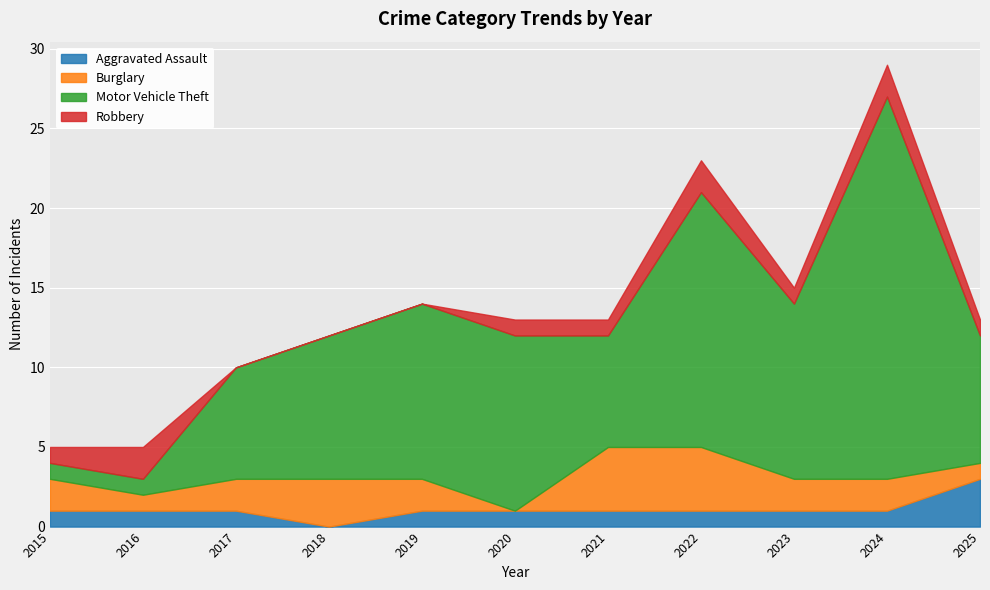

Reading left to right, extract all data points from this chart.

Aggravated Assault: 2015=1	2016=1	2017=1	2018=0	2019=1	2020=1	2021=1	2022=1	2023=1	2024=1	2025=3
Burglary: 2015=2	2016=1	2017=2	2018=3	2019=2	2020=0	2021=4	2022=4	2023=2	2024=2	2025=1
Motor Vehicle Theft: 2015=1	2016=1	2017=7	2018=9	2019=11	2020=11	2021=7	2022=16	2023=11	2024=24	2025=8
Robbery: 2015=1	2016=2	2017=0	2018=0	2019=0	2020=1	2021=1	2022=2	2023=1	2024=2	2025=1